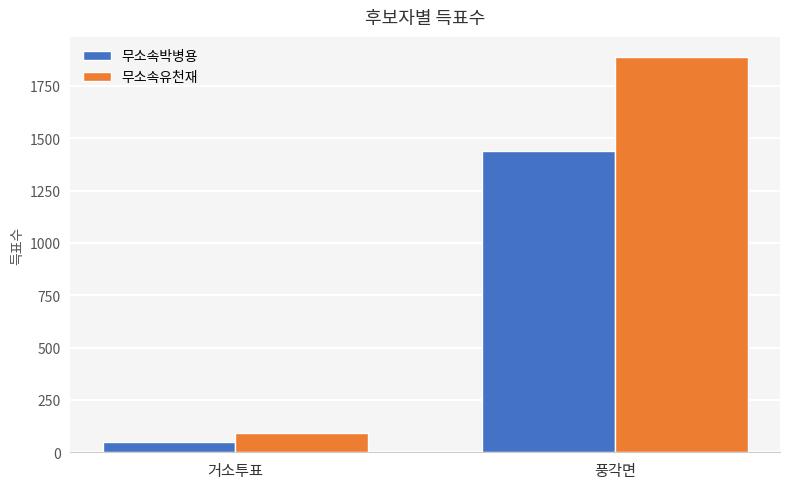

The value of 무소속유천재 at 풍각면 is 1890. True or false?

True